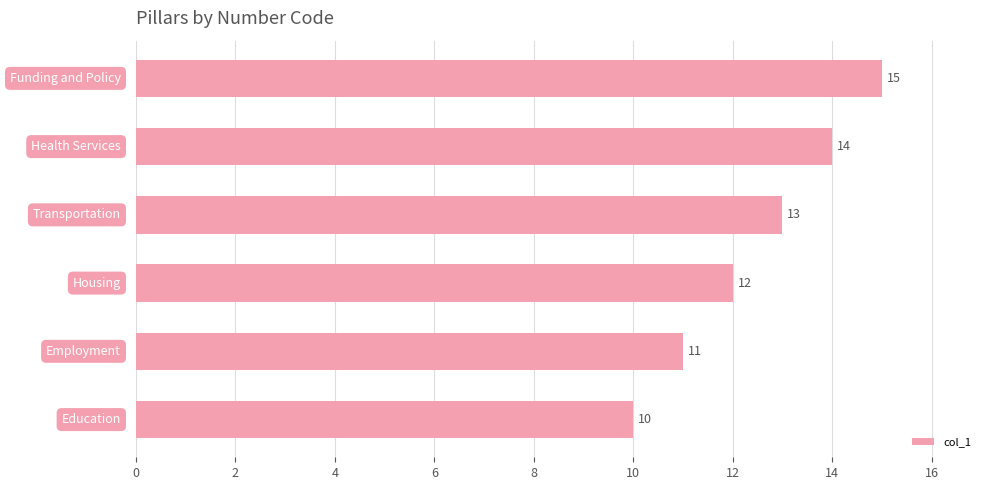

What is the maximum value shown in the chart?

15